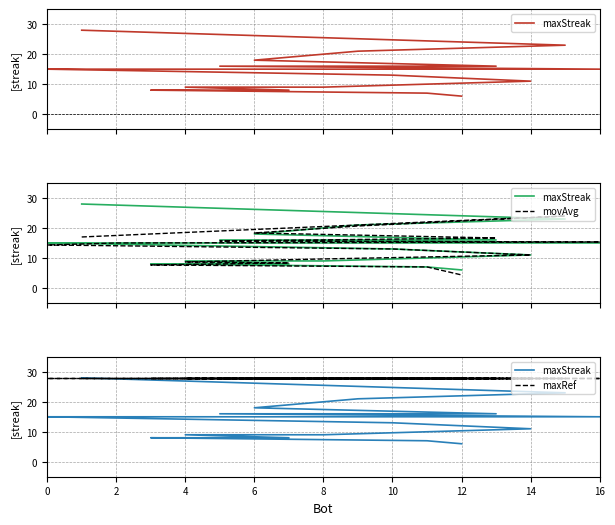

How many times do maxStreak and movAvg cross each other?

8